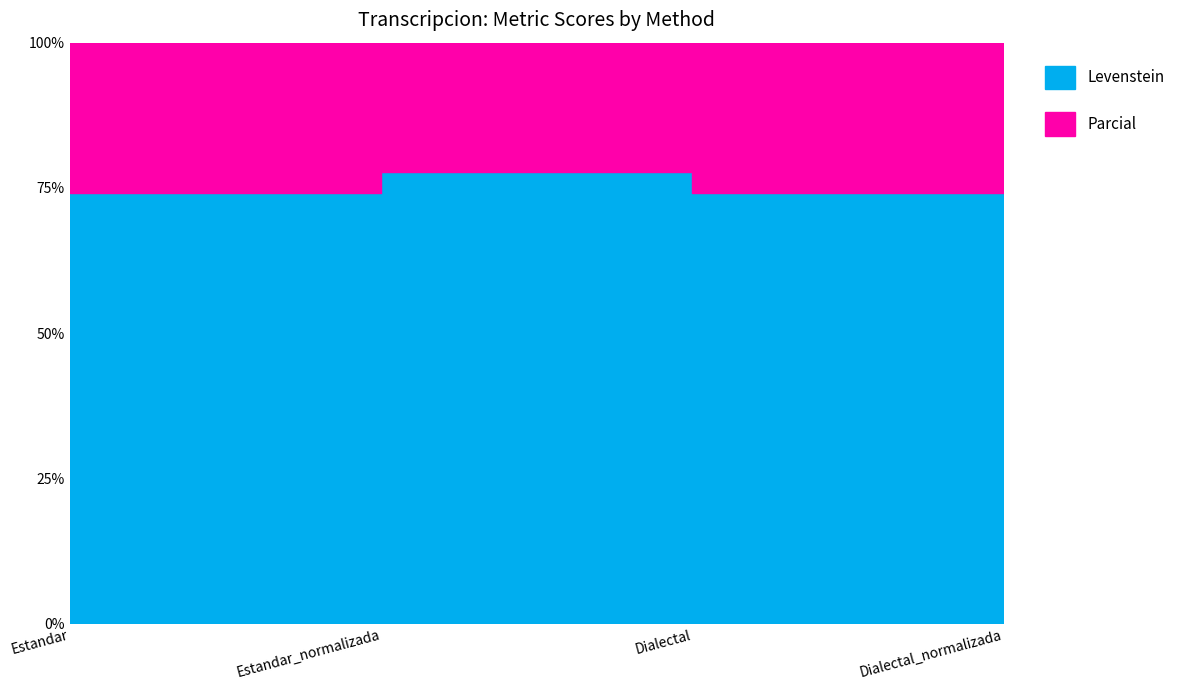

Reading left to right, what are all the values shown in this chart?

Levenstein: Estandar=74.0	Estandar_normalizada=77.7	Dialectal=74.0	Dialectal_normalizada=77.7
Parcial: Estandar=81.7	Estandar_normalizada=86.1	Dialectal=81.7	Dialectal_normalizada=86.1